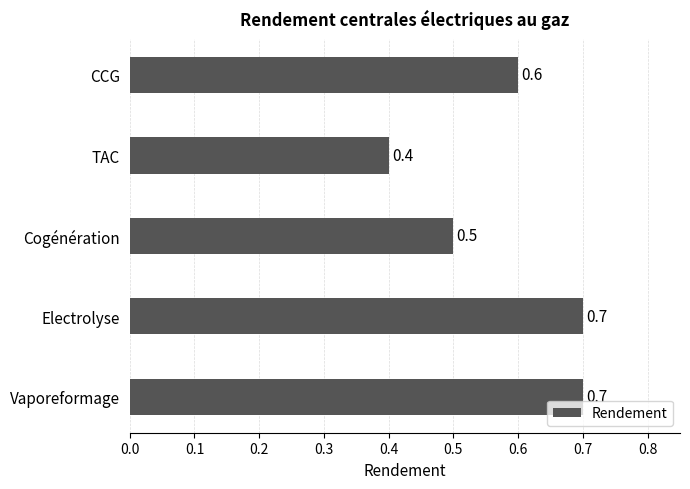

How many bars are there in total?

5